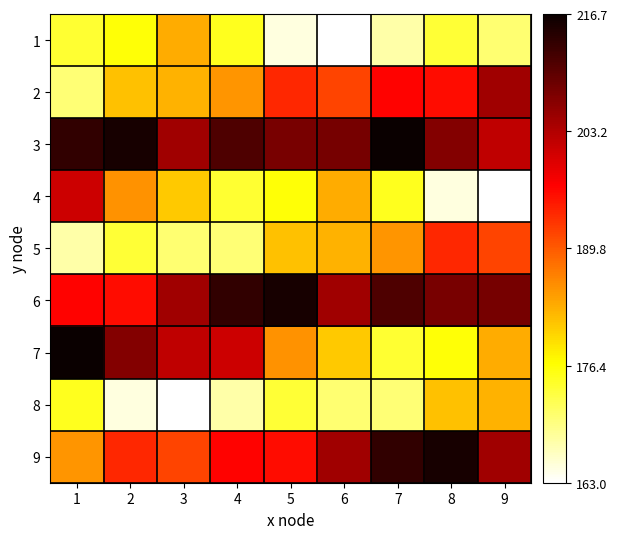

List the series in order of their peak value, lowest first.

8, 1, 5, 4, 2, 6, 9, 3, 7